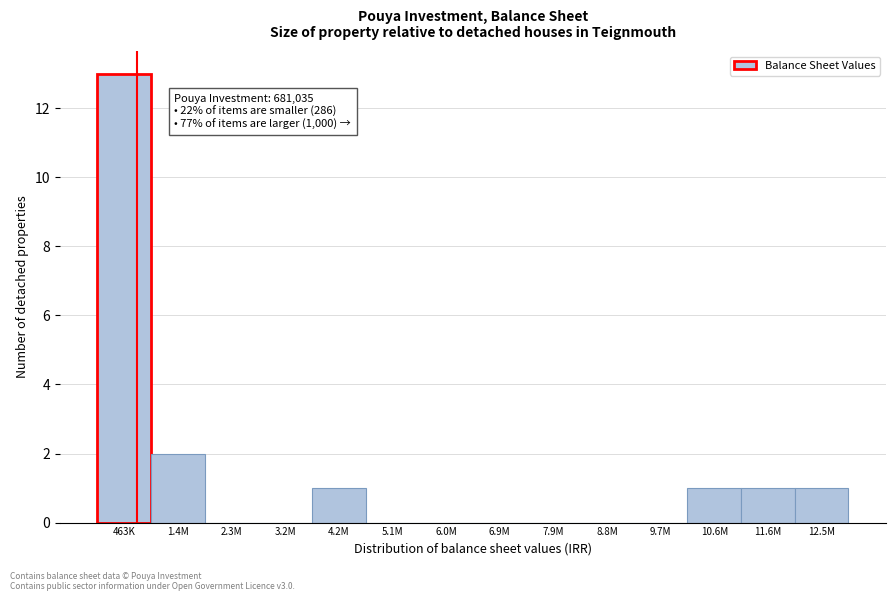

Reading left to right, extract all data points from this chart.

463K=13	1.4M=2	2.3M=0	3.2M=0	4.2M=1	5.1M=0	6.0M=0	6.9M=0	7.9M=0	8.8M=0	9.7M=0	10.6M=1	11.6M=1	12.5M=1